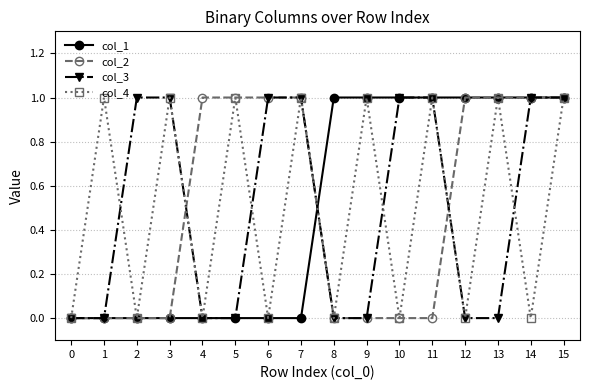

What is the total value across all series at 15?

4